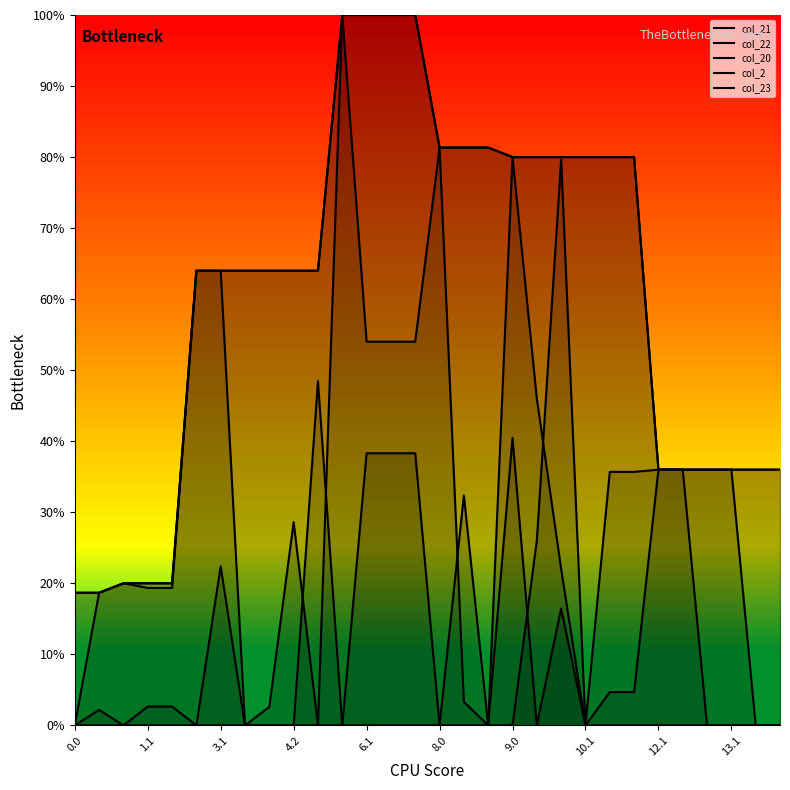

What is the sum of all col_20 values?

884.6